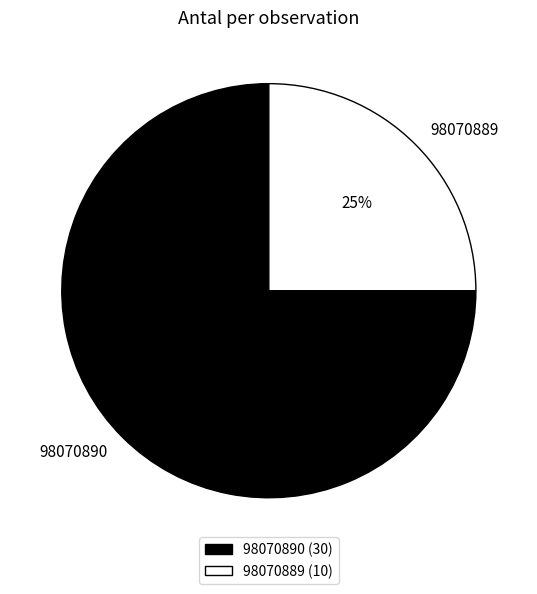

Count the number of slices in the pie.

2